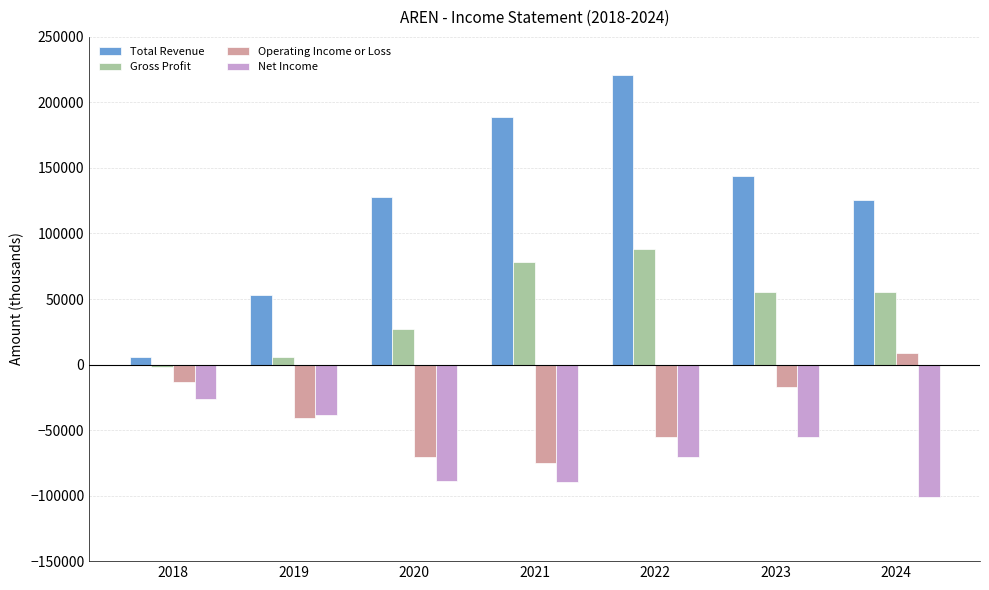

Is it true that Net Income equals -53245 at 2024?

False